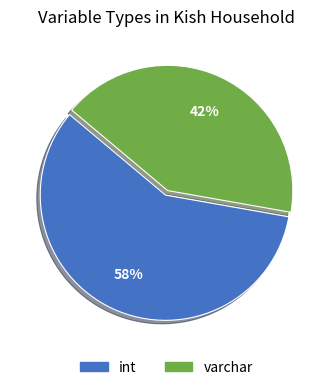

To the nearest percent, what portion does varchar represent?

42%